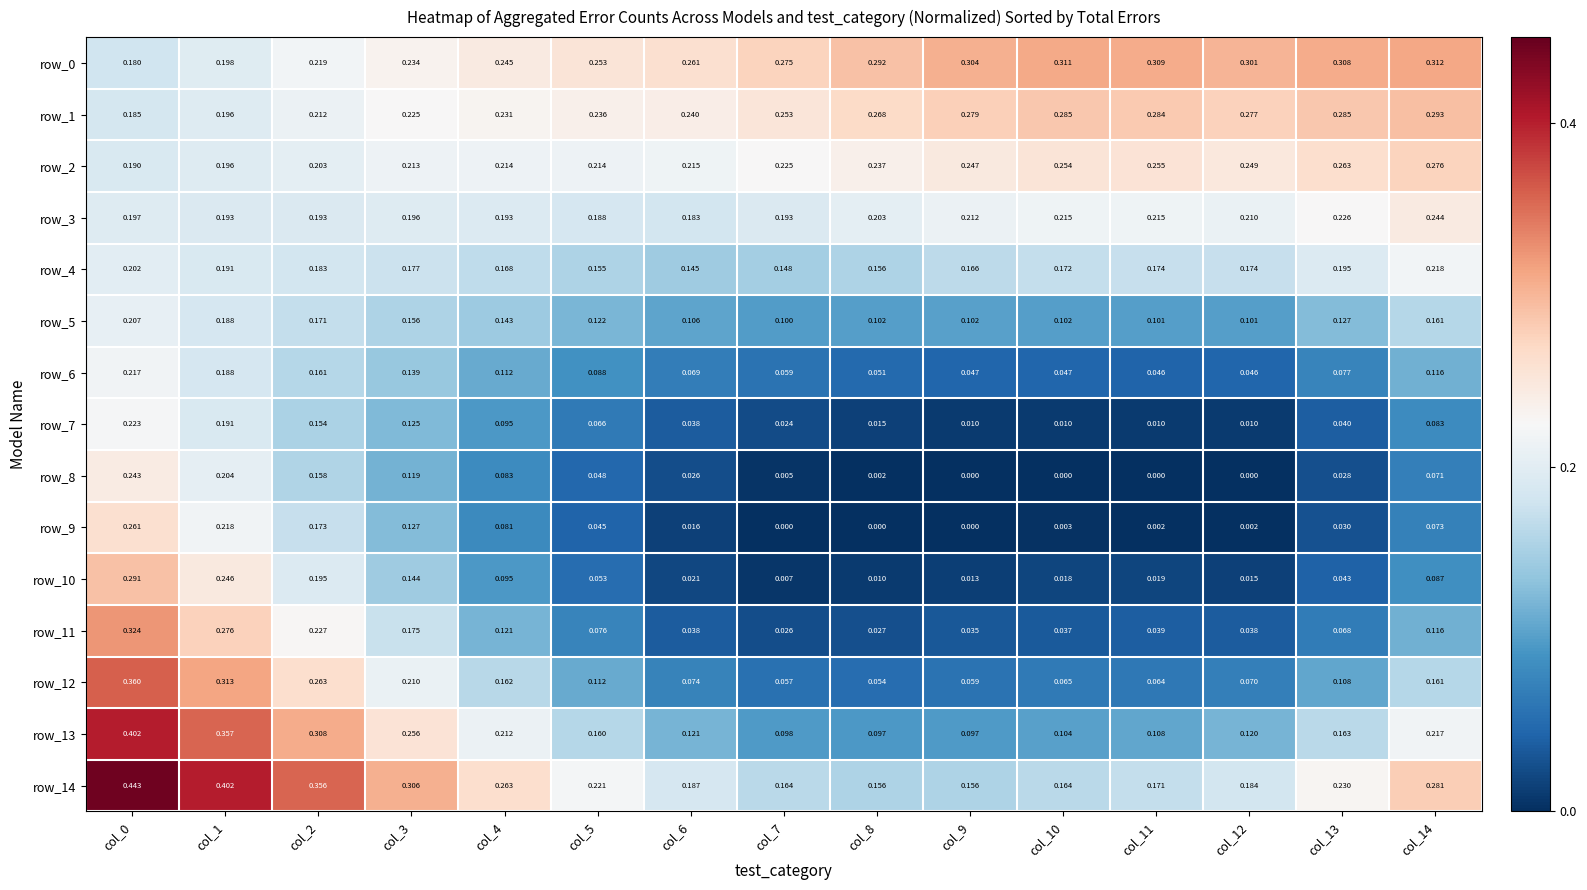

Is the value of row_1 at col_7 greater than the value of row_10 at col_14?

Yes